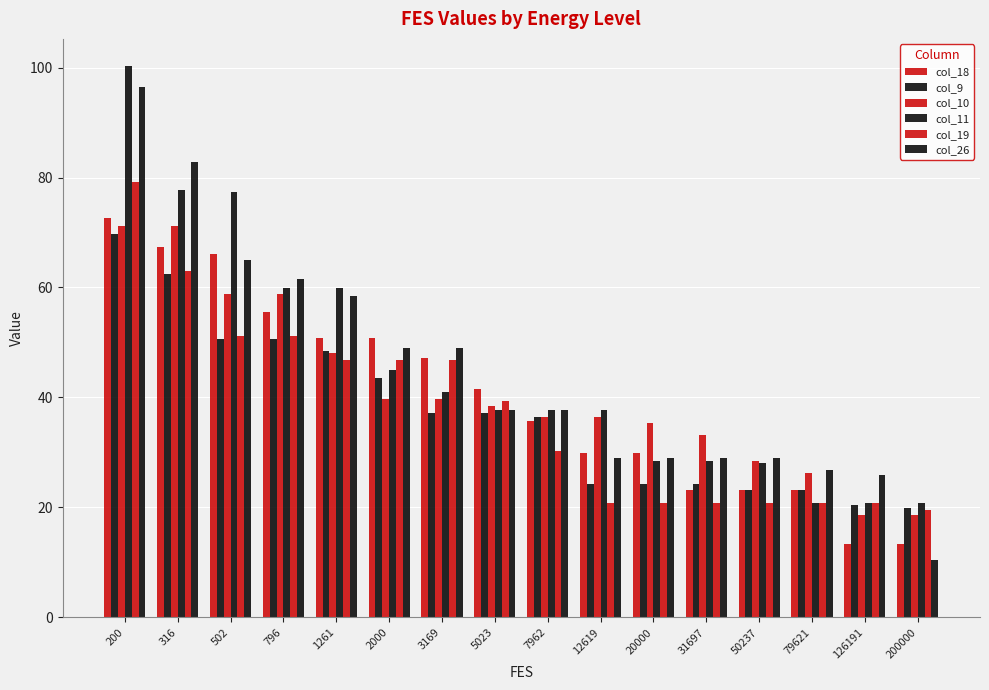

How many bars are there in total?

96